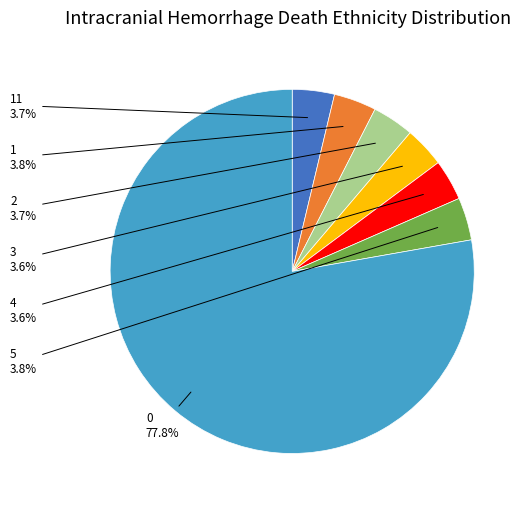

To the nearest percent, what is the difference between the largest and smallest slice percentages?

74%